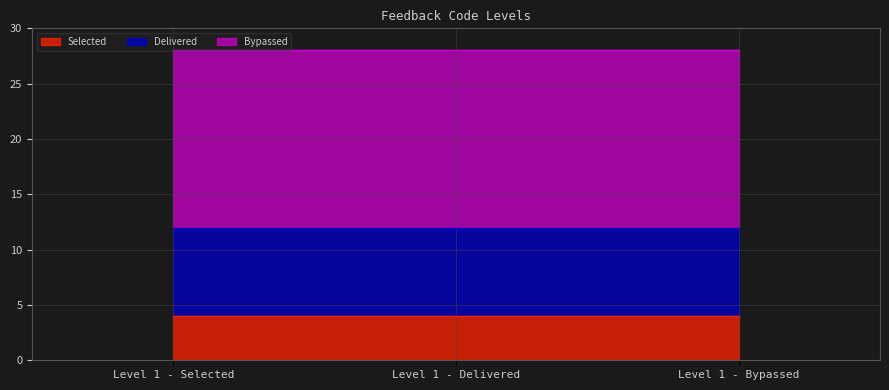

What is the label of the 2nd point from the left?

Level 1 - Delivered